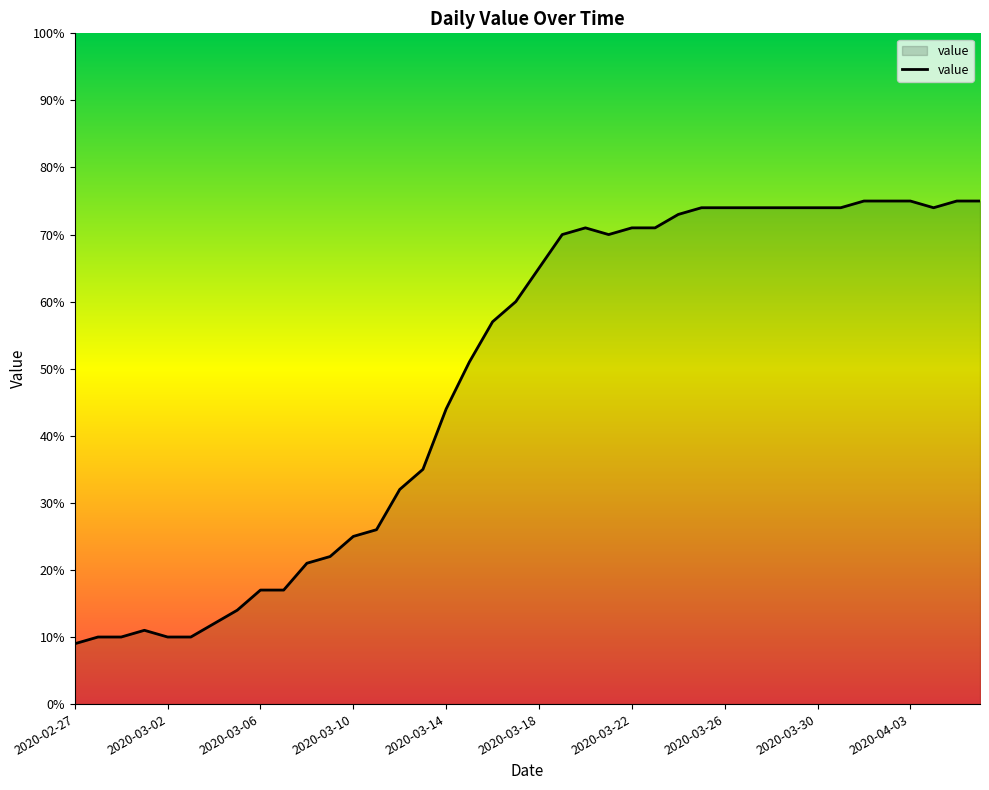

What is the maximum value shown in the chart?

75